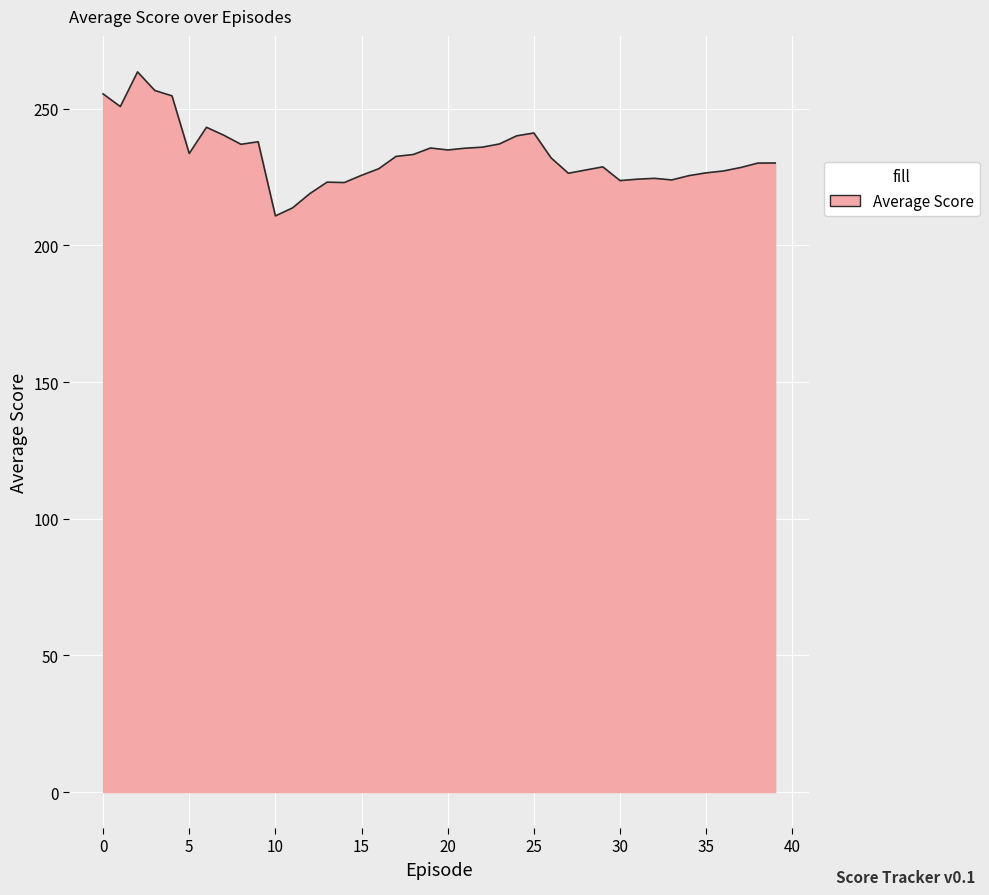

Does the chart display data point markers on the line(s)?

No